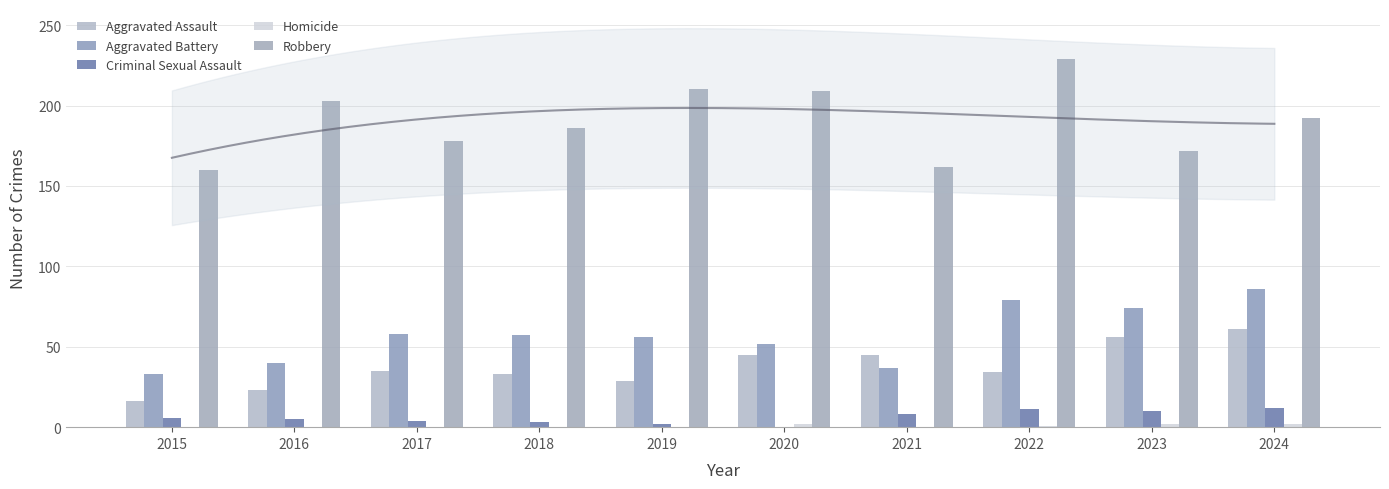

What is the value of the Aggravated Battery bar at the 1st from the left?

33